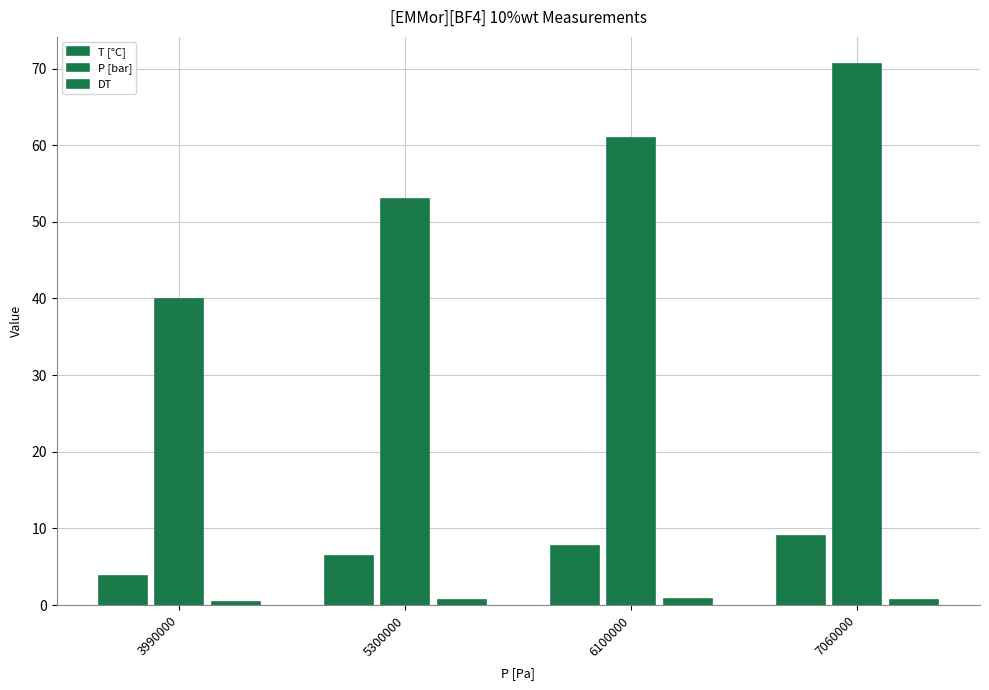

List the labels in order of DT value, largest first.

6100000, 7060000, 5300000, 3990000